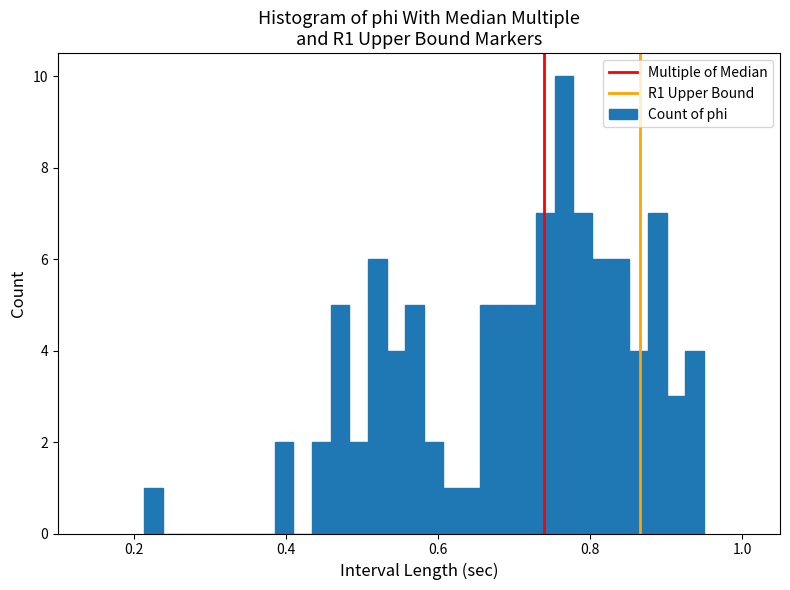

Read against the x-axis, roughly where is the centre of the tallest bar?

0.76